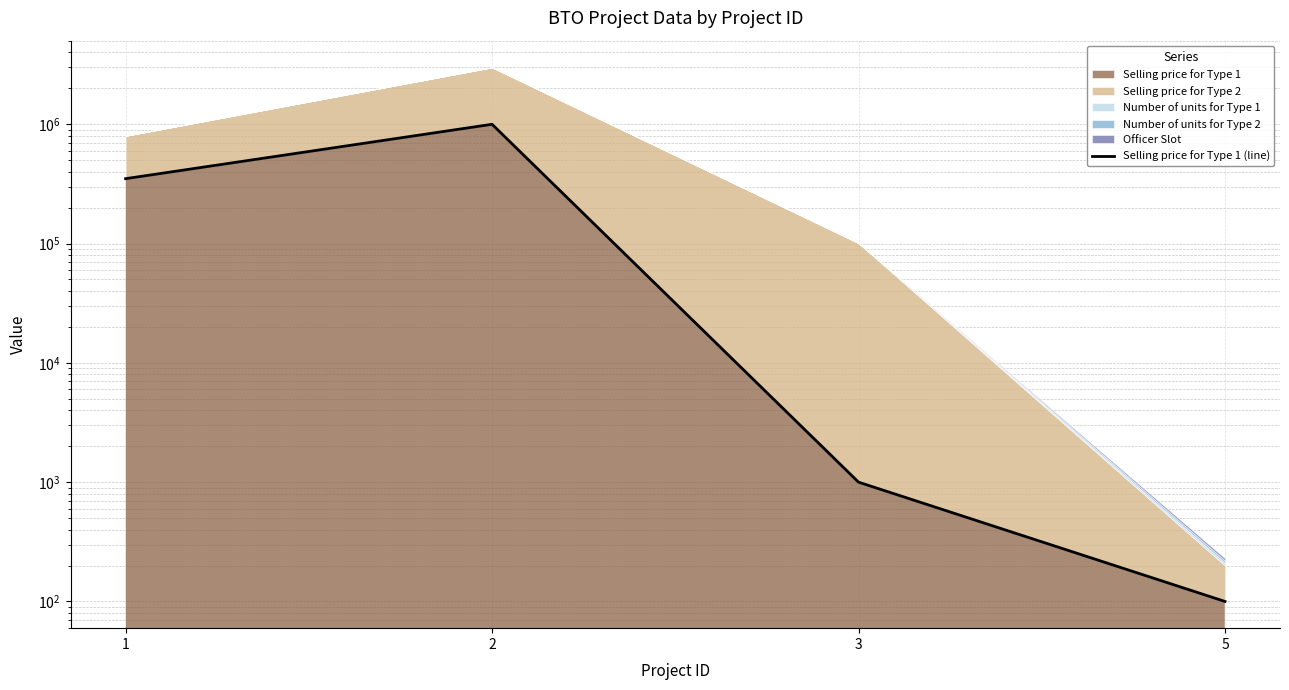

At which category does the data reach its first local peak?

2